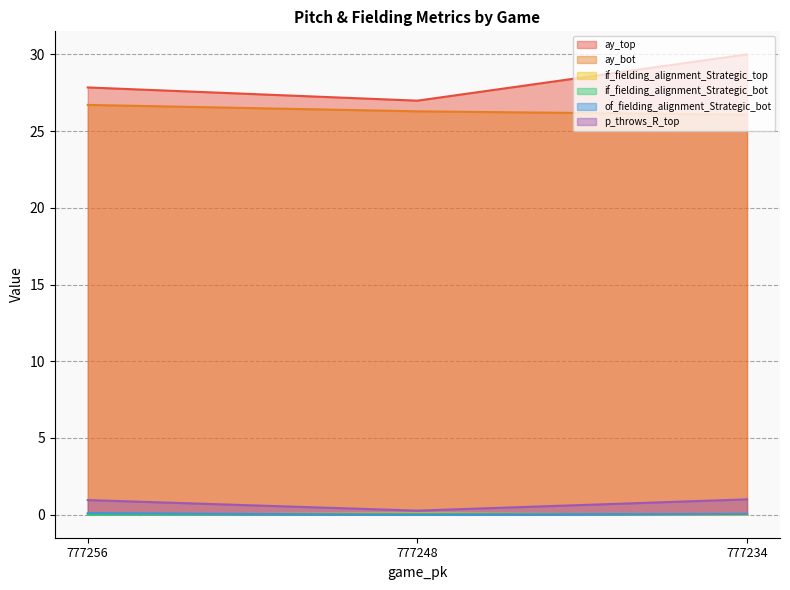

Rank the series by their maximum value, from highest to lowest.

ay_top, ay_bot, p_throws_R_top, of_fielding_alignment_Strategic_bot, if_fielding_alignment_Strategic_top, if_fielding_alignment_Strategic_bot